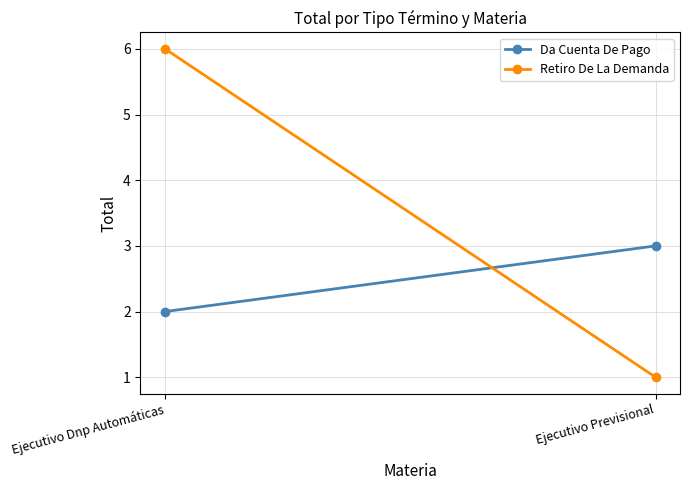

Reading right to left, list all the values displayed in this chart.

Da Cuenta De Pago: 3	2
Retiro De La Demanda: 1	6